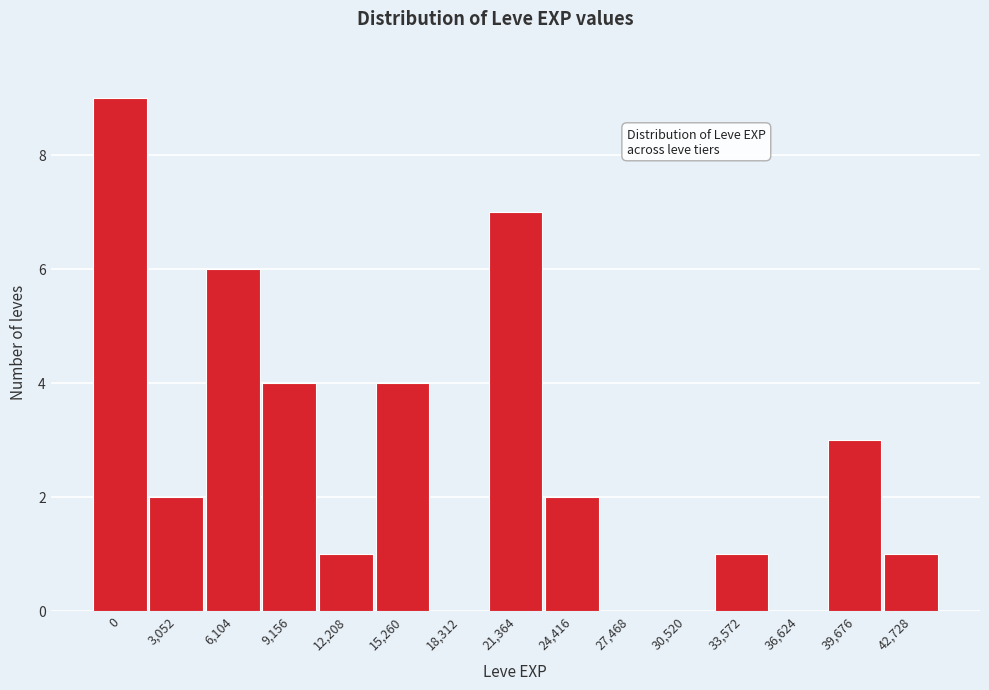

Reading left to right, what are all the values shown in this chart?

0=9	3,052=2	6,104=6	9,156=4	12,208=1	15,260=4	18,312=0	21,364=7	24,416=2	27,468=0	30,520=0	33,572=1	36,624=0	39,676=3	42,728=1